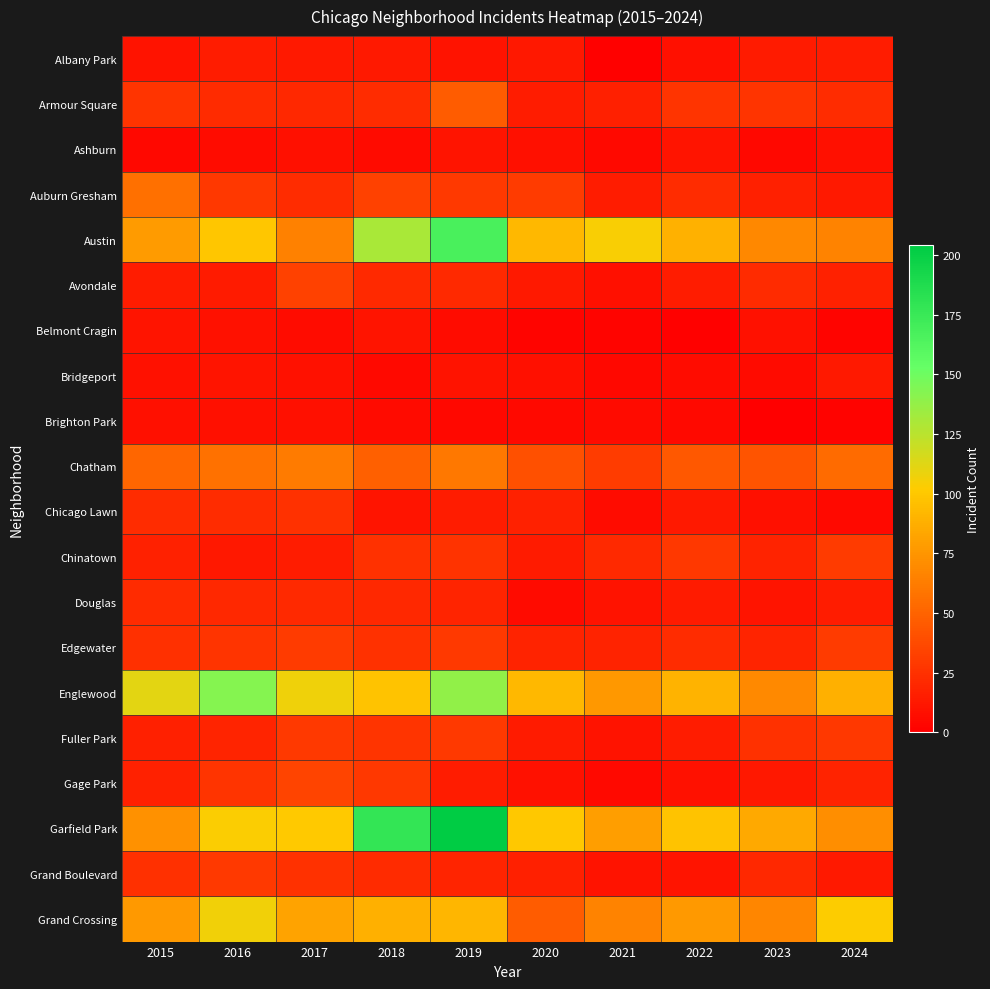

Reading left to right, extract all data points from this chart.

Albany Park: 2015=10	2016=15	2017=13	2018=13	2019=10	2020=12	2021=1	2022=8	2023=14	2024=15
Armour Square: 2015=27	2016=22	2017=20	2018=23	2019=47	2020=15	2021=16	2022=27	2023=27	2024=23
Ashburn: 2015=4	2016=7	2017=8	2018=6	2019=11	2020=8	2021=5	2022=11	2023=4	2024=8
Auburn Gresham: 2015=56	2016=28	2017=23	2018=33	2019=29	2020=30	2021=15	2022=23	2023=16	2024=13
Austin: 2015=78	2016=99	2017=65	2018=130	2019=167	2020=92	2021=104	2022=89	2023=68	2024=66
Avondale: 2015=15	2016=14	2017=33	2018=21	2019=21	2020=13	2021=8	2022=15	2023=22	2024=17
Belmont Cragin: 2015=11	2016=9	2017=7	2018=11	2019=7	2020=3	2021=3	2022=1	2023=9	2024=3
Bridgeport: 2015=9	2016=11	2017=9	2018=5	2019=10	2020=8	2021=4	2022=7	2023=6	2024=13
Brighton Park: 2015=8	2016=8	2017=8	2018=6	2019=4	2020=5	2021=6	2022=5	2023=0	2024=2
Chatham: 2015=51	2016=57	2017=62	2018=48	2019=60	2020=40	2021=31	2022=44	2023=43	2024=54
Chicago Lawn: 2015=23	2016=23	2017=25	2018=11	2019=15	2020=17	2021=7	2022=13	2023=8	2024=5
Chinatown: 2015=17	2016=12	2017=15	2018=25	2019=26	2020=14	2021=21	2022=28	2023=18	2024=30
Douglas: 2015=22	2016=20	2017=21	2018=20	2019=19	2020=6	2021=10	2022=14	2023=11	2024=15
Edgewater: 2015=24	2016=27	2017=30	2018=25	2019=29	2020=18	2021=18	2022=23	2023=19	2024=30
Englewood: 2015=111	2016=142	2017=107	2018=98	2019=138	2020=92	2021=76	2022=90	2023=69	2024=88
Fuller Park: 2015=16	2016=19	2017=29	2018=27	2019=29	2020=14	2021=10	2022=15	2023=25	2024=28
Gage Park: 2015=17	2016=27	2017=35	2018=28	2019=15	2020=9	2021=5	2022=9	2023=12	2024=18
Garfield Park: 2015=73	2016=103	2017=101	2018=178	2019=204	2020=100	2021=79	2022=98	2023=85	2024=71
Grand Boulevard: 2015=24	2016=29	2017=25	2018=22	2019=19	2020=16	2021=10	2022=11	2023=20	2024=13
Grand Crossing: 2015=77	2016=106	2017=82	2018=88	2019=91	2020=47	2021=66	2022=77	2023=67	2024=102